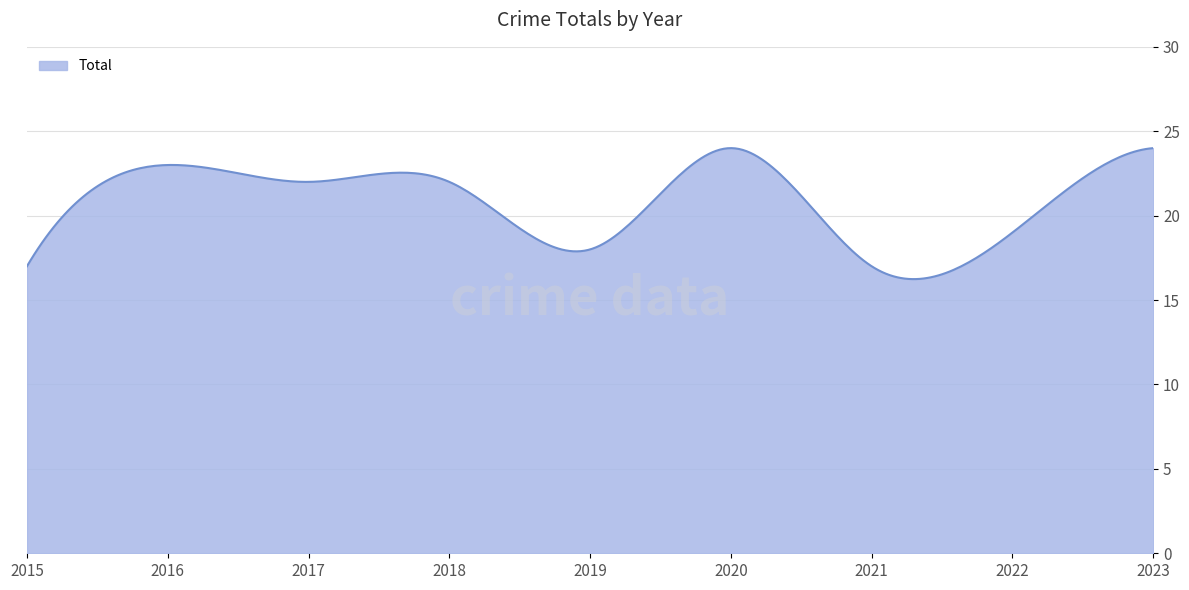

What is the difference between the maximum and minimum values?

7.8